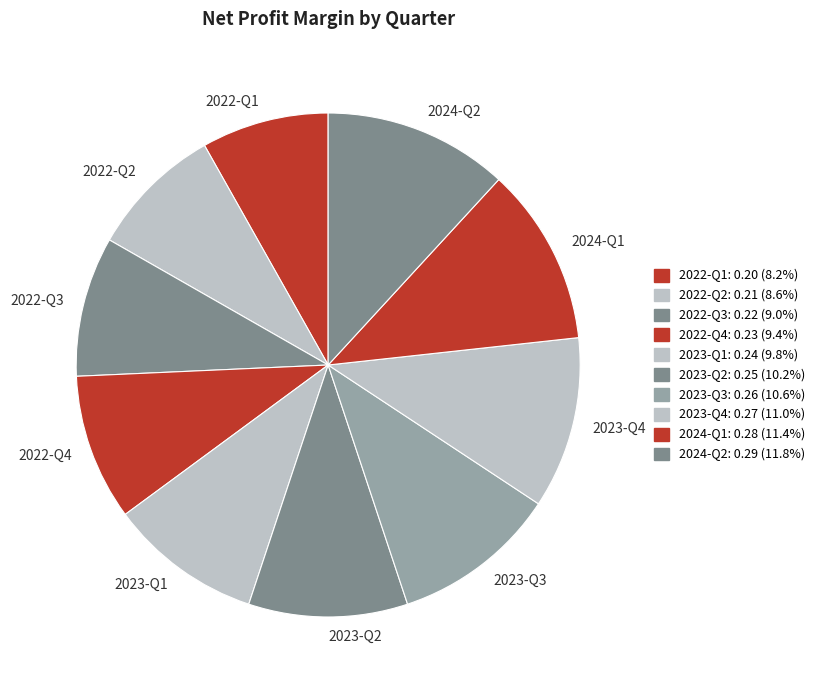

Is 2022-Q2 the majority of the pie?

No